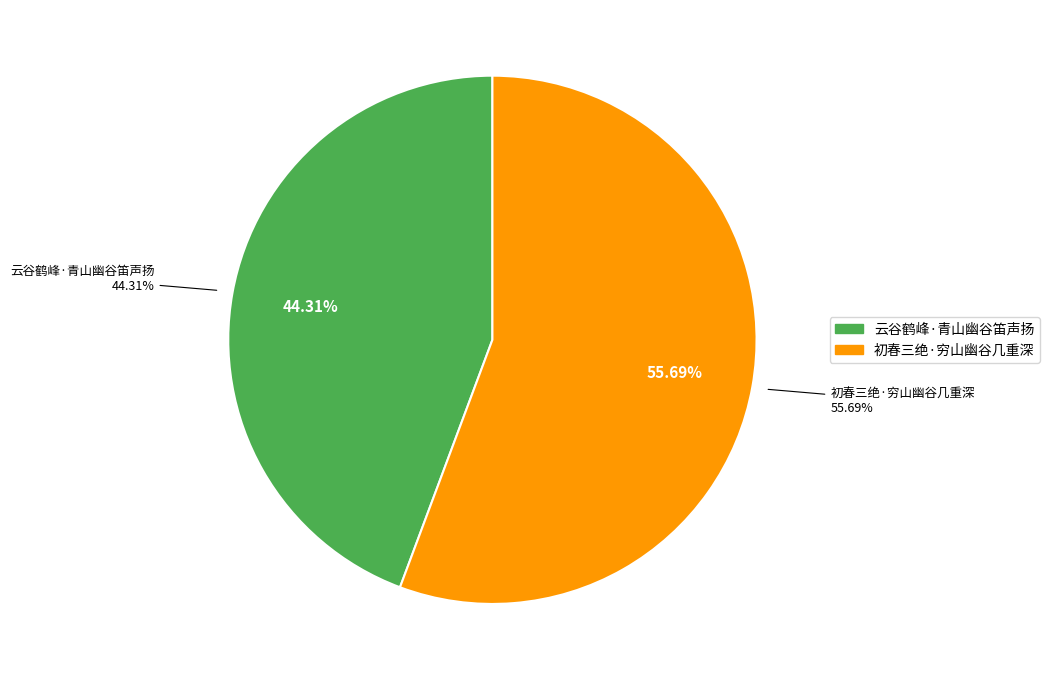

Which category has the smallest portion of the pie?

云谷鹤峰·青山幽谷笛声扬